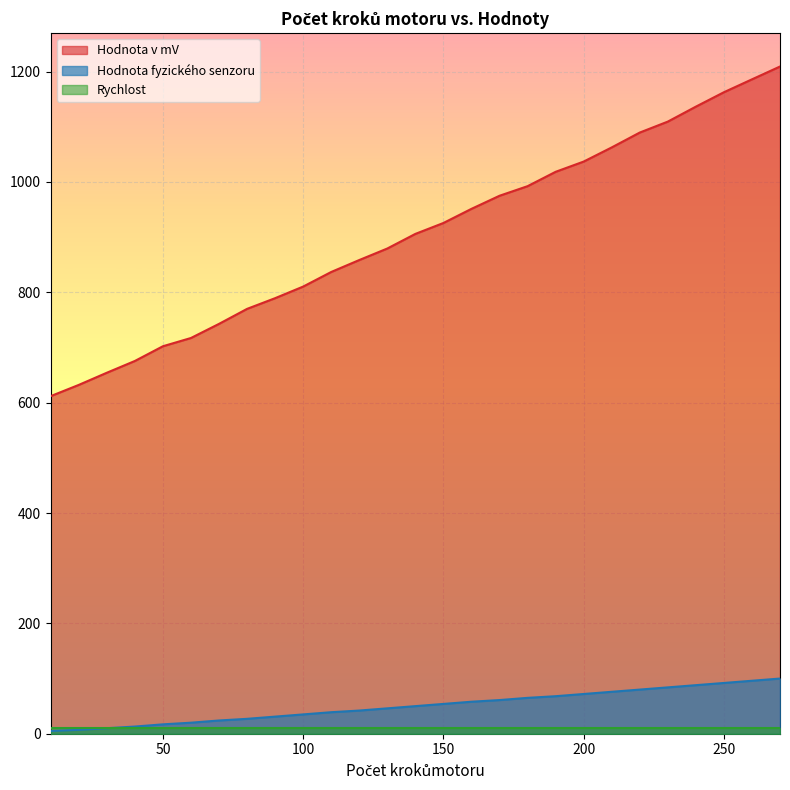

How many categories are shown in the chart?

27